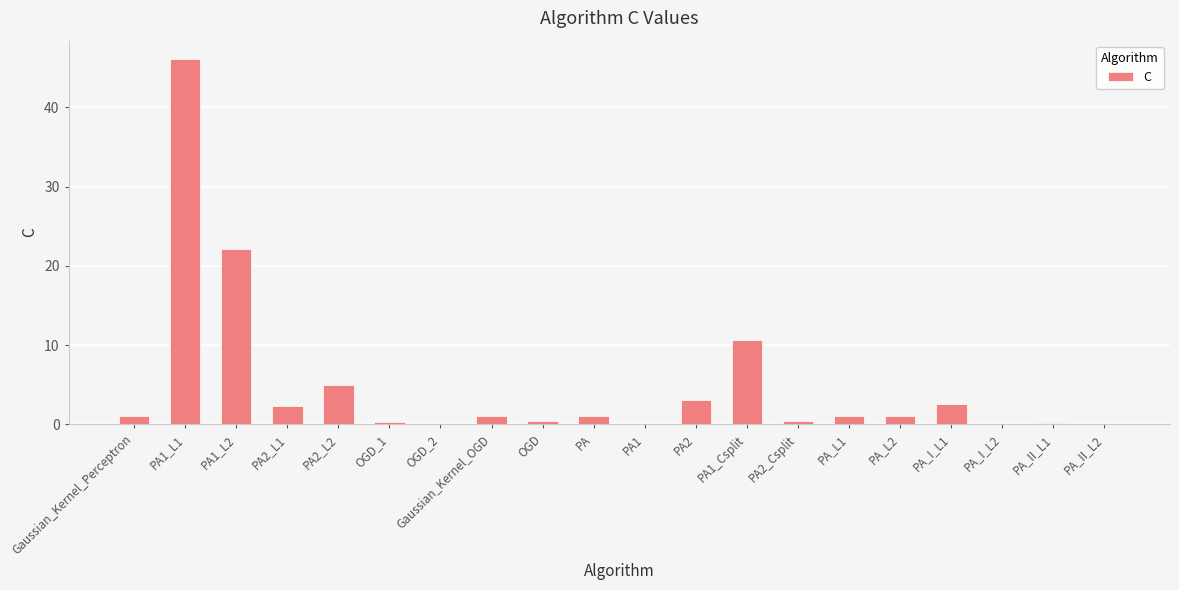

What is the change in value from PA2_L1 to PA2_L2?

+2.8